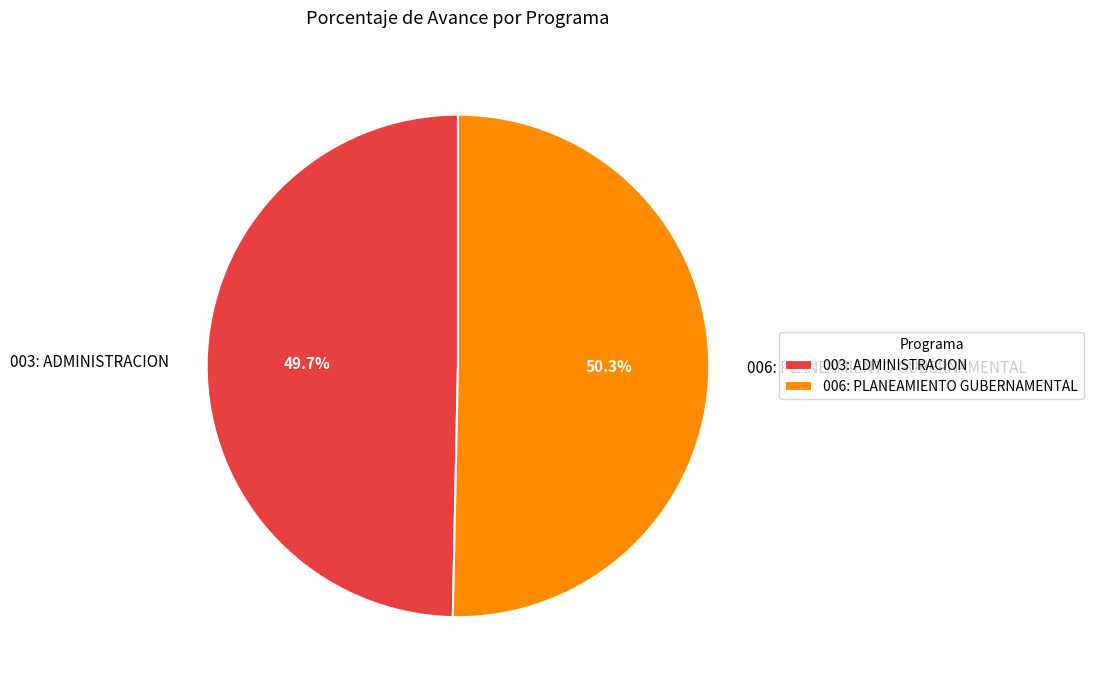

To the nearest percent, what percentage of the pie is 003: ADMINISTRACION?

50%